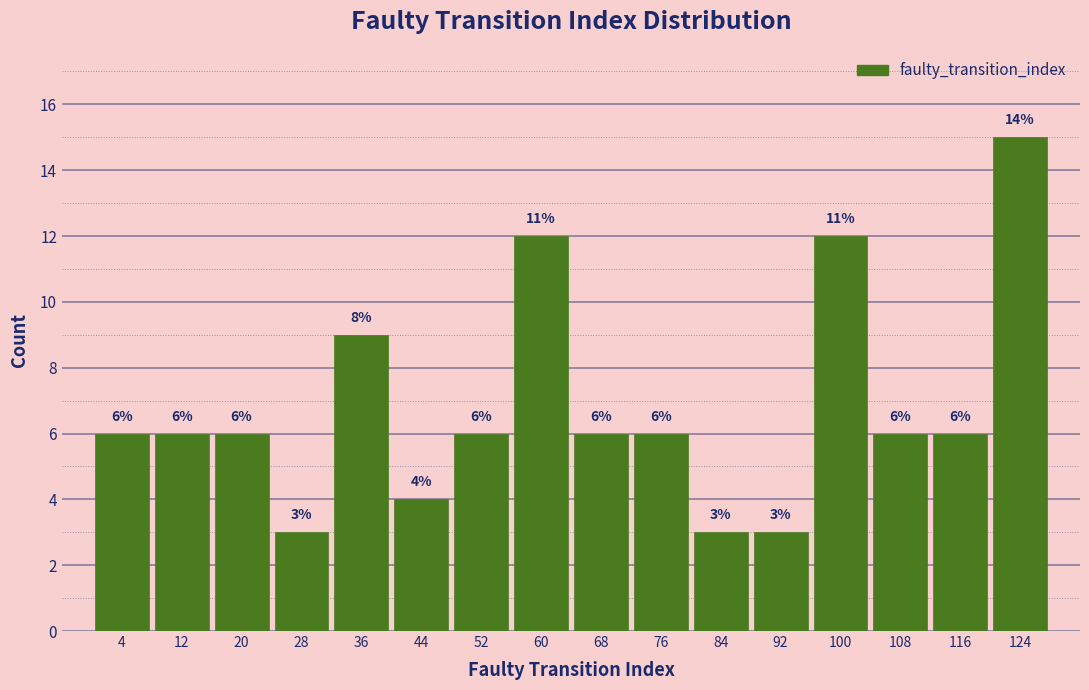

Over which range of the x-axis is the bar tallest?

120 to 128